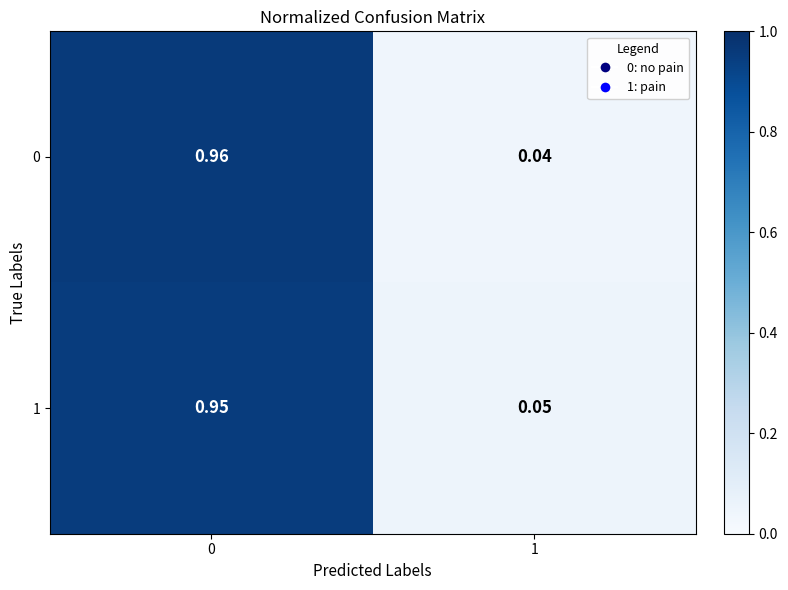

Is the value of 0 at 1 greater than the value of 1 at 1?

No